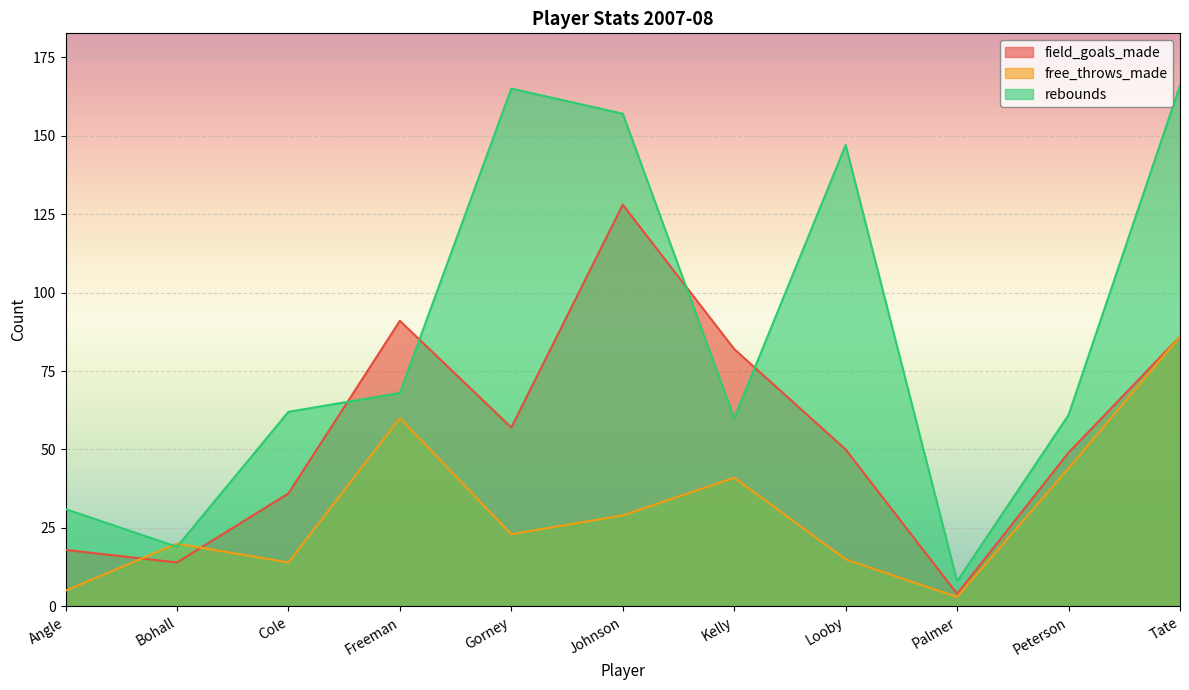

How many values in the rebounds series exceed 62?

5